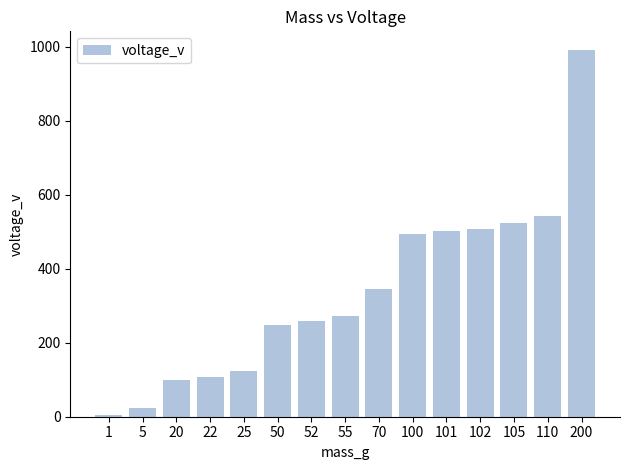

Does the chart contain any negative values?

No